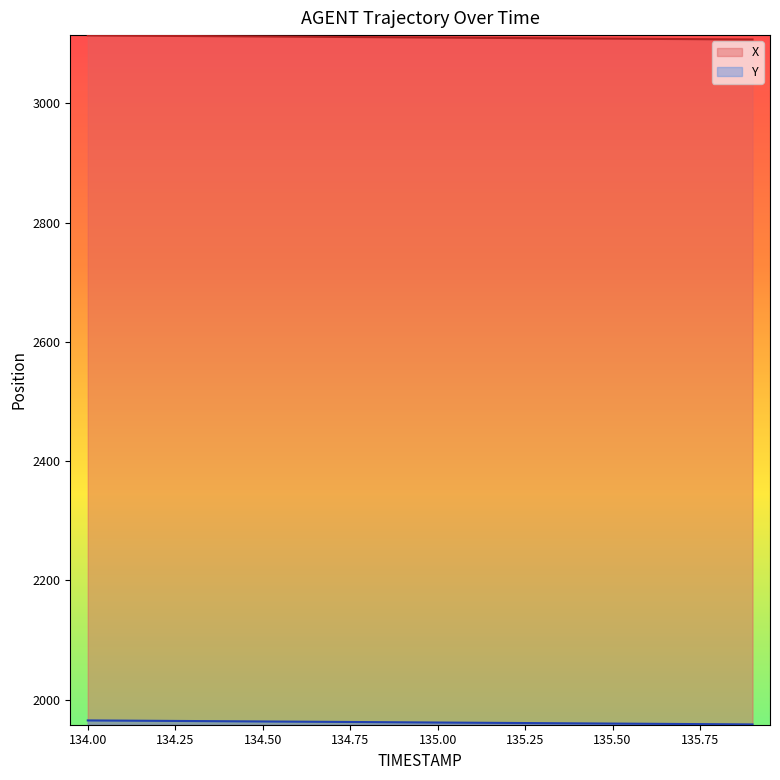

What is the highest value of the Y series?

1965.2